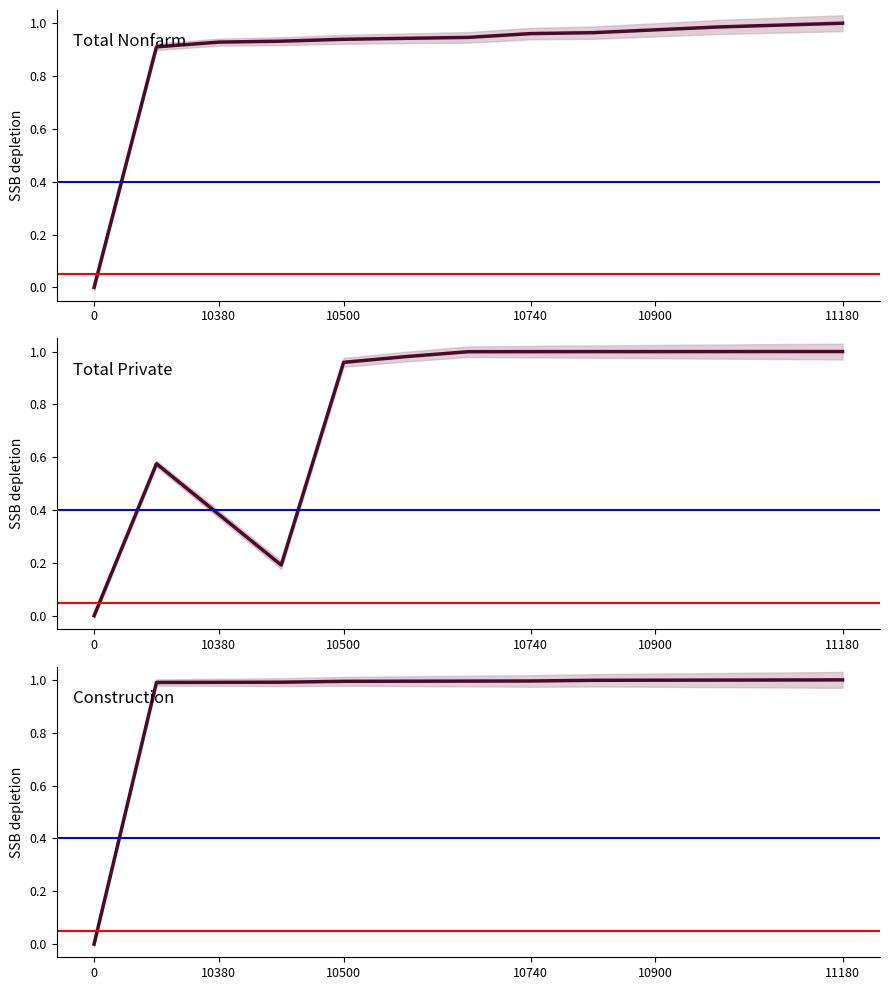

The Total Private series shows 1.0 at 10380. True or false?

False